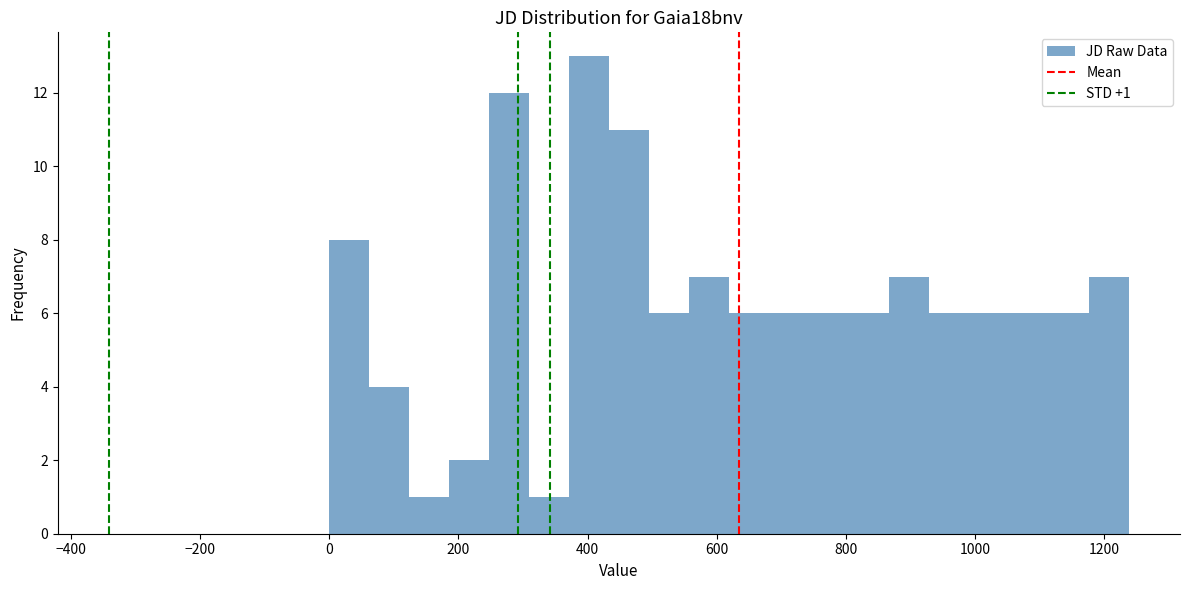

Around what value on the x-axis is the tallest bar? Give the approximate position of its centre, as read against the axis.

400